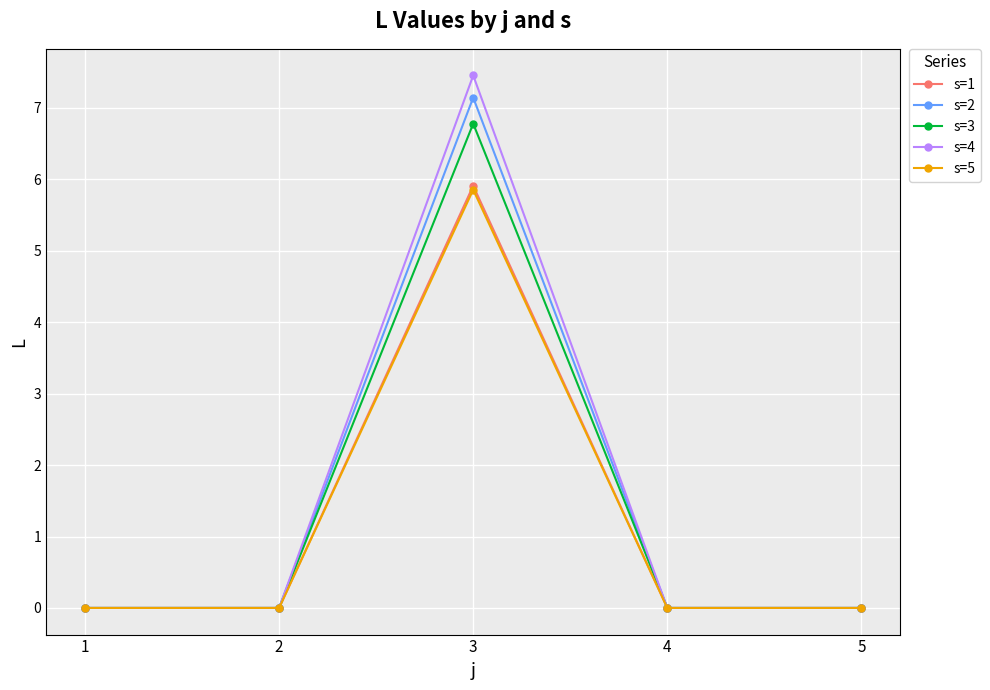

At which category does s=2 reach its first local peak?

3